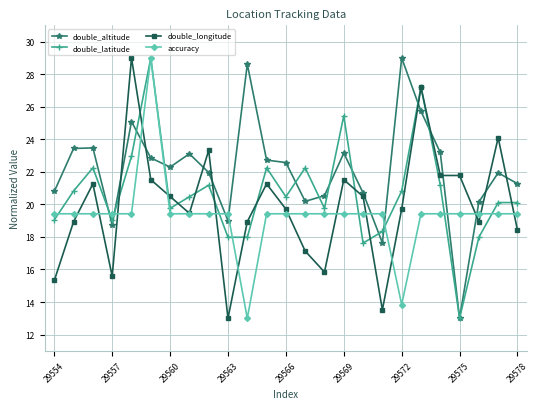

What is the average value of the double_altitude series?

22.0